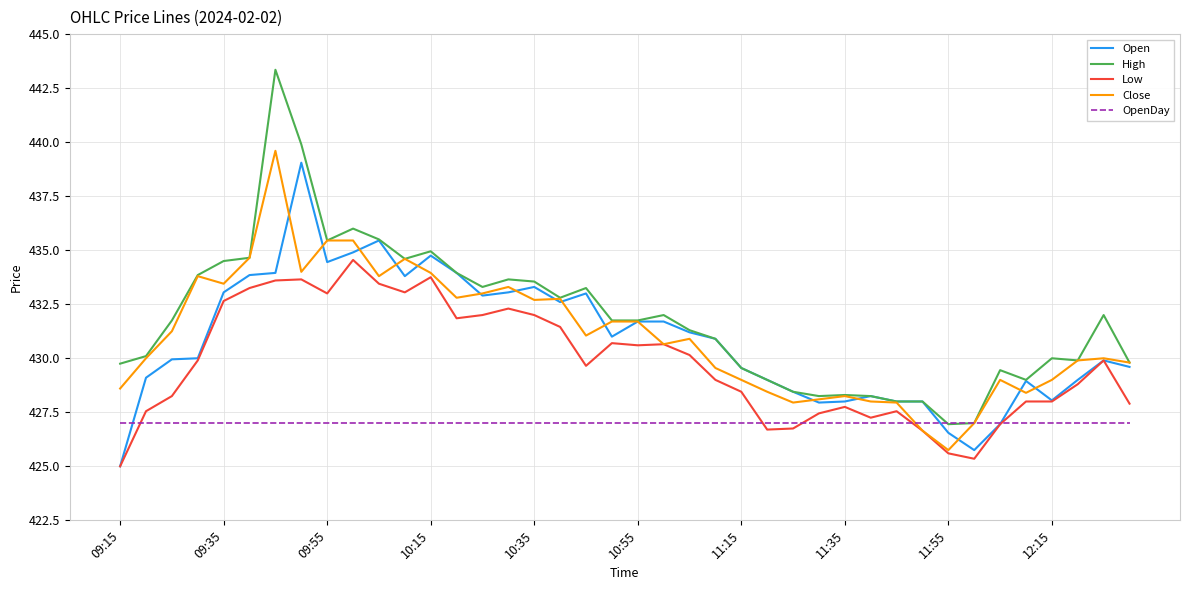

What is the minimum value for Close?

425.8